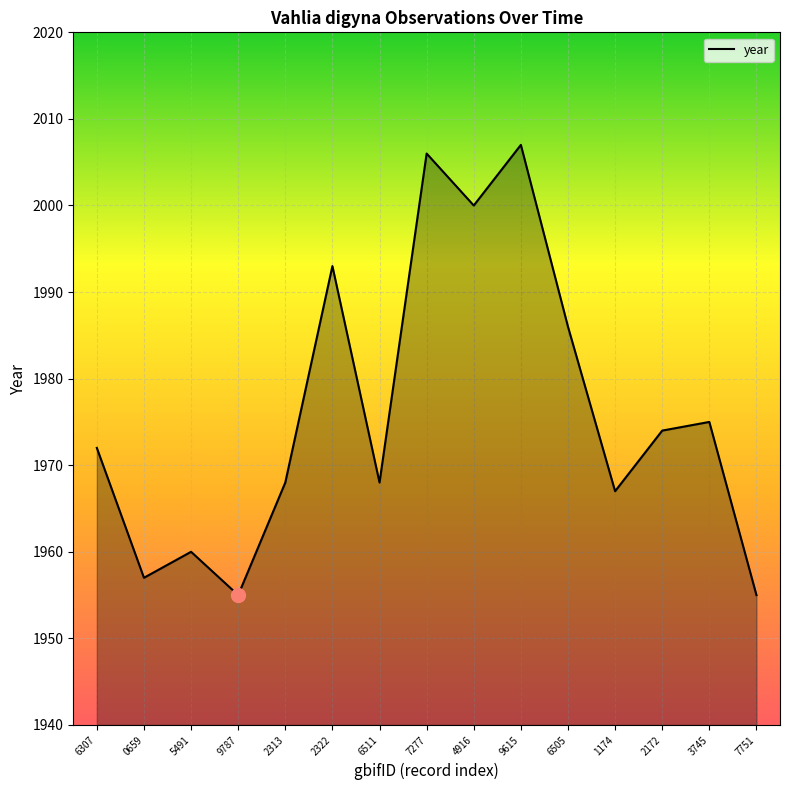

The chart shows a value of 621 at 4916. True or false?

False